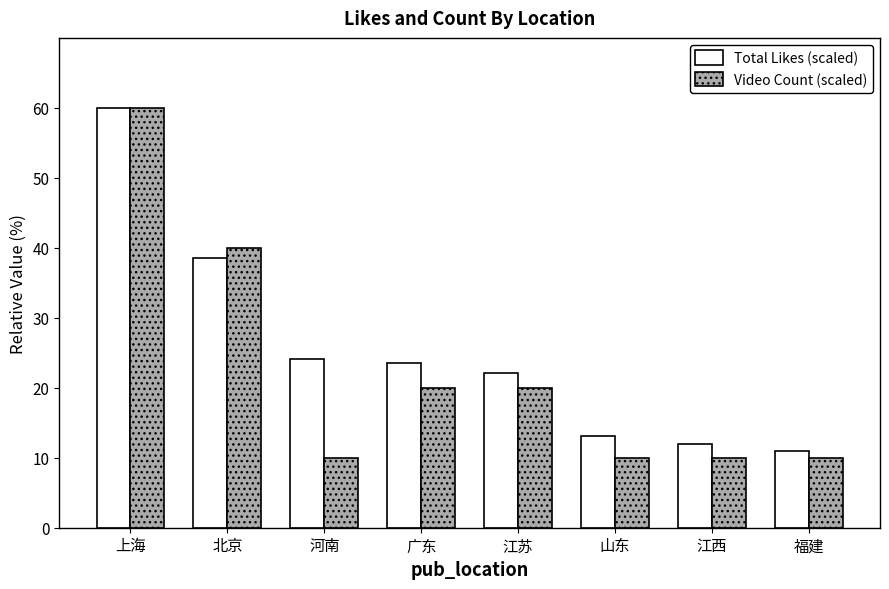

At how many categories does at least one series exceed 46?

1